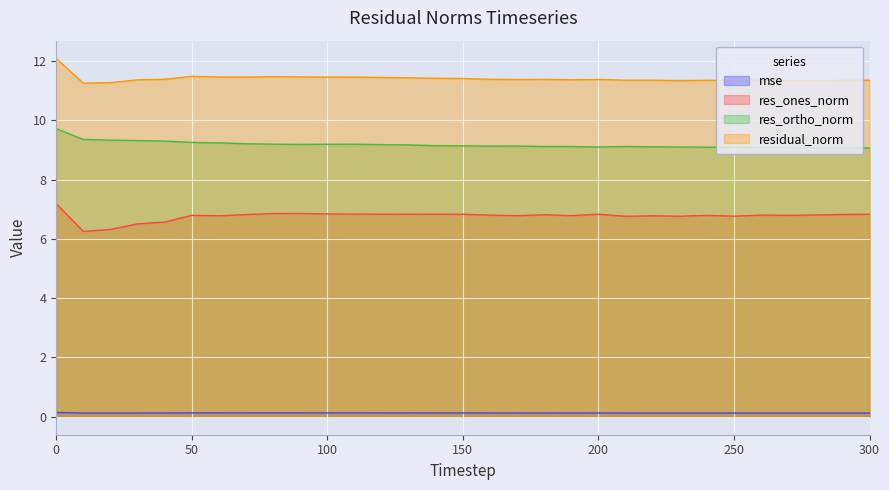

What is the smallest value displayed?

0.1